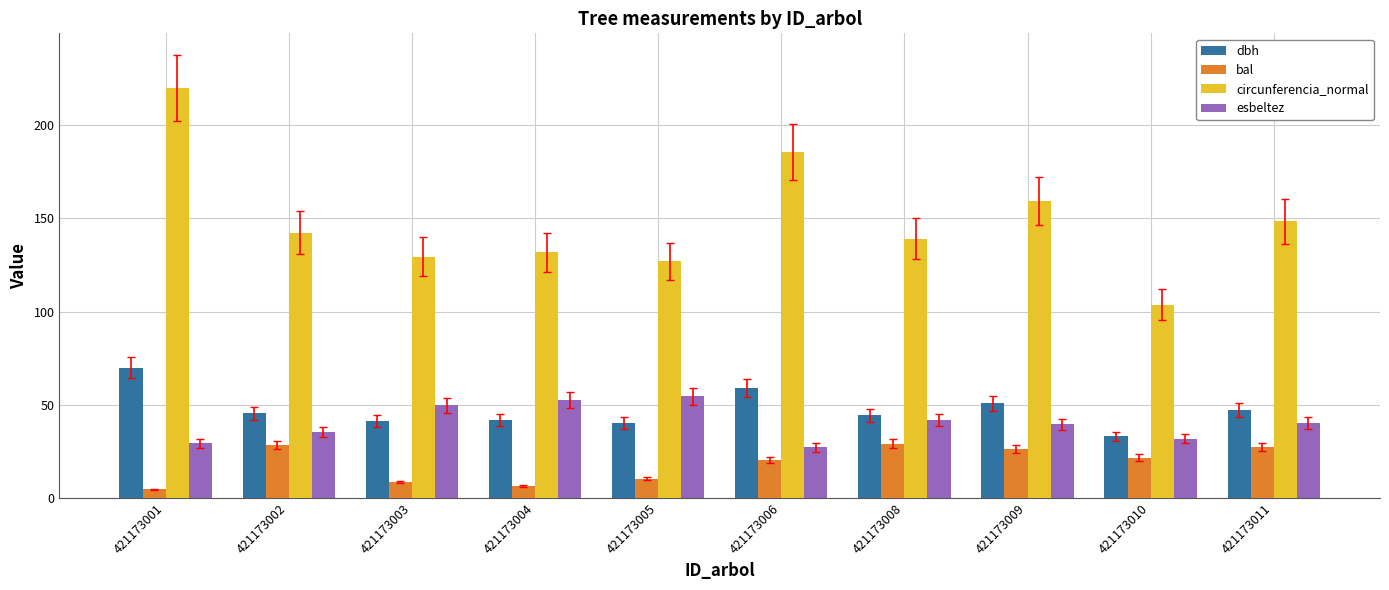

What is the greatest value displayed?

219.9